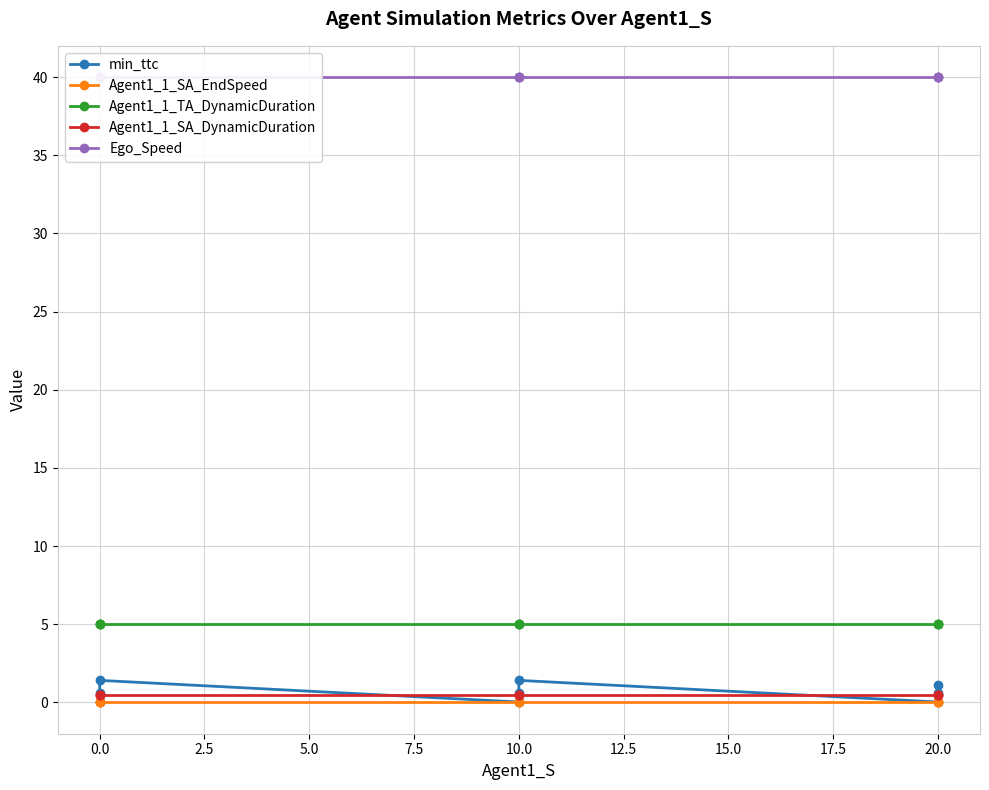

At 0.0, list the series in order from largest to smallest.

Ego_Speed, Agent1_1_TA_DynamicDuration, Agent1_1_SA_DynamicDuration, min_ttc, Agent1_1_SA_EndSpeed